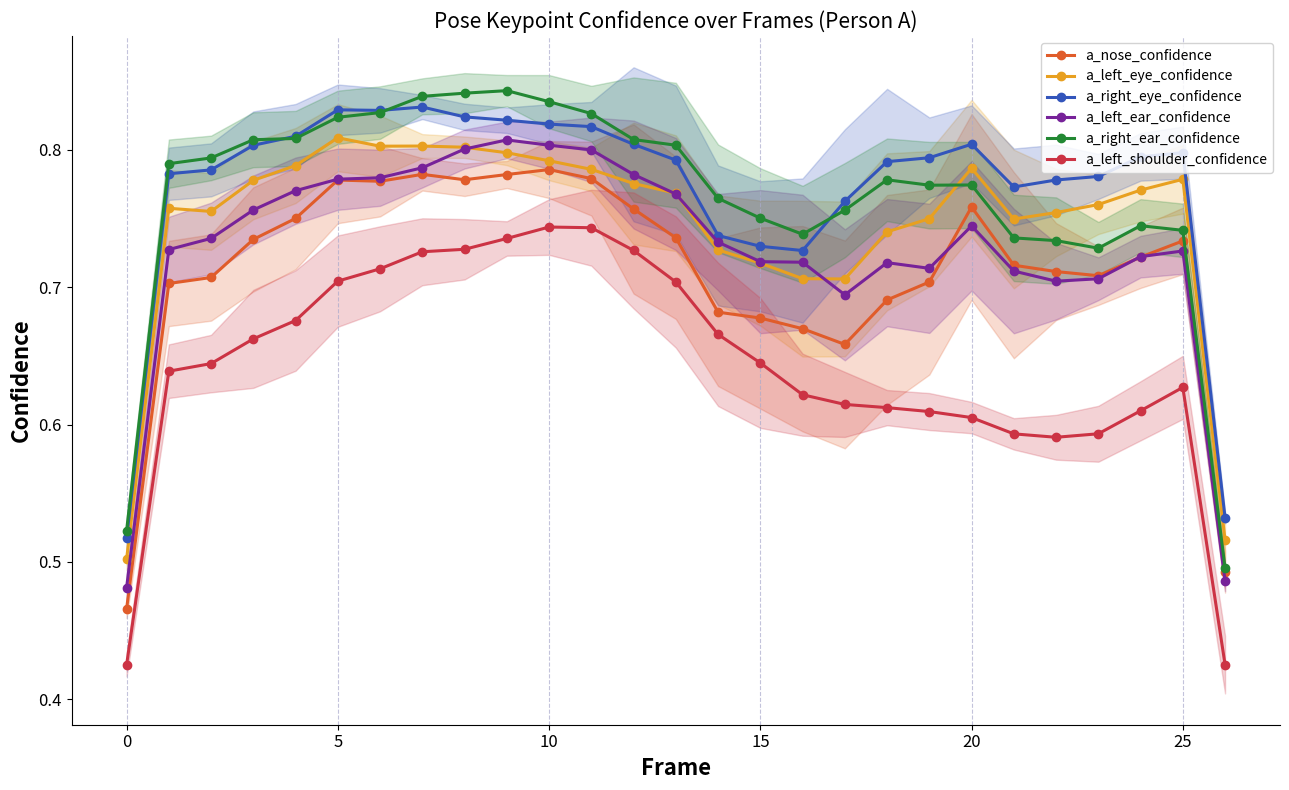

Which series has the largest total across all categories?

a_right_eye_confidence